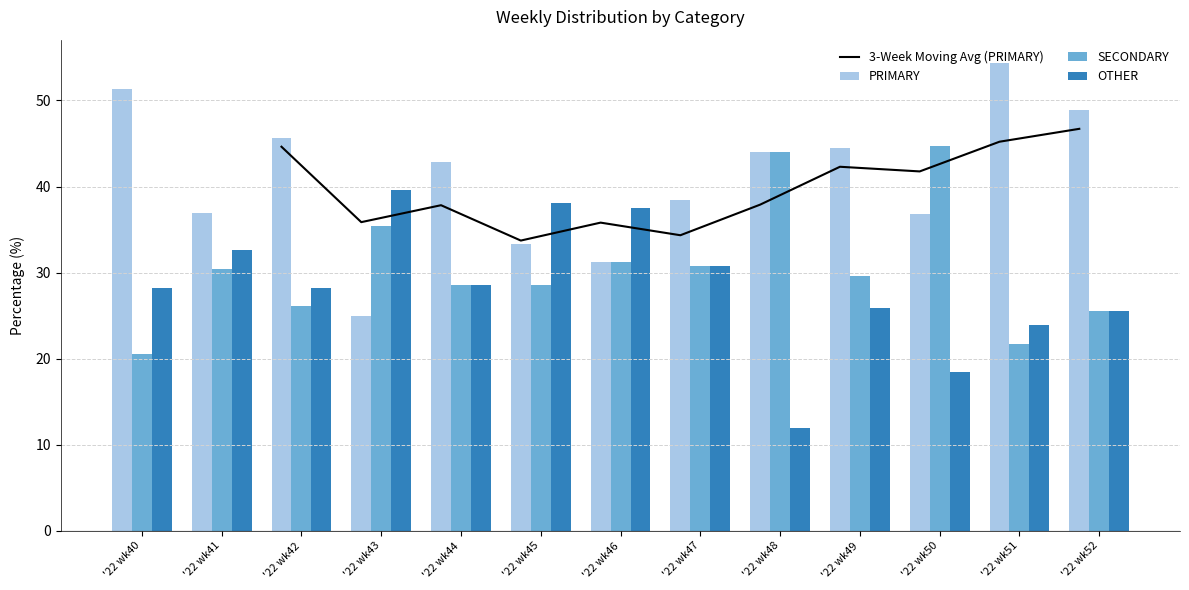

What is the value of the OTHER bar at the 3rd from the left?

28.3